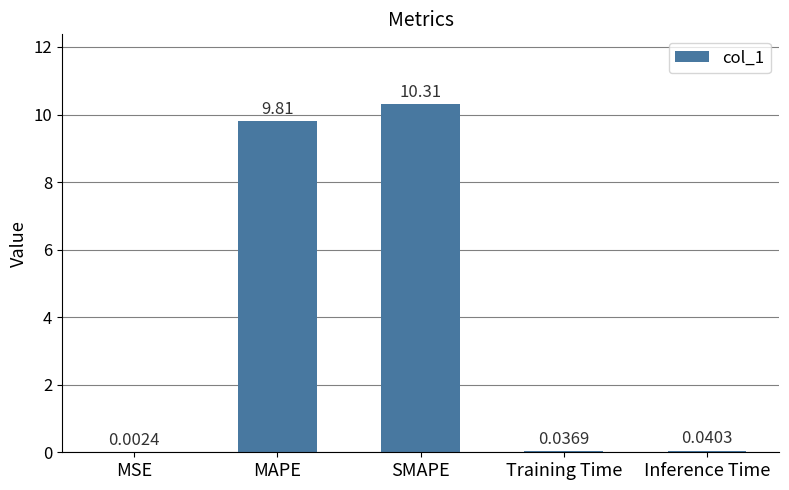

Between SMAPE and Inference Time, which is larger?

SMAPE